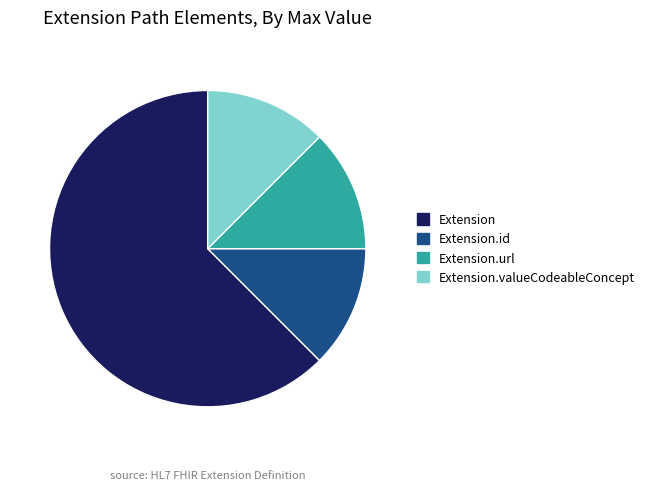

Which slice is the largest?

Extension